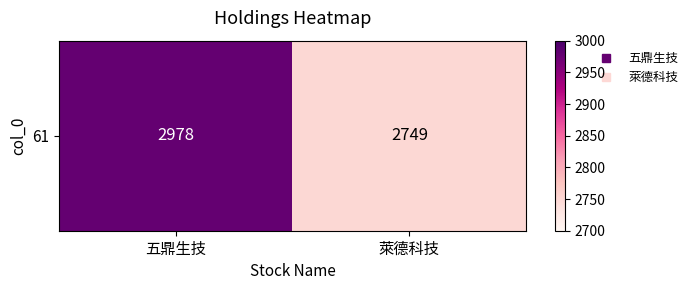

Which category has the highest value across all series?

五鼎生技